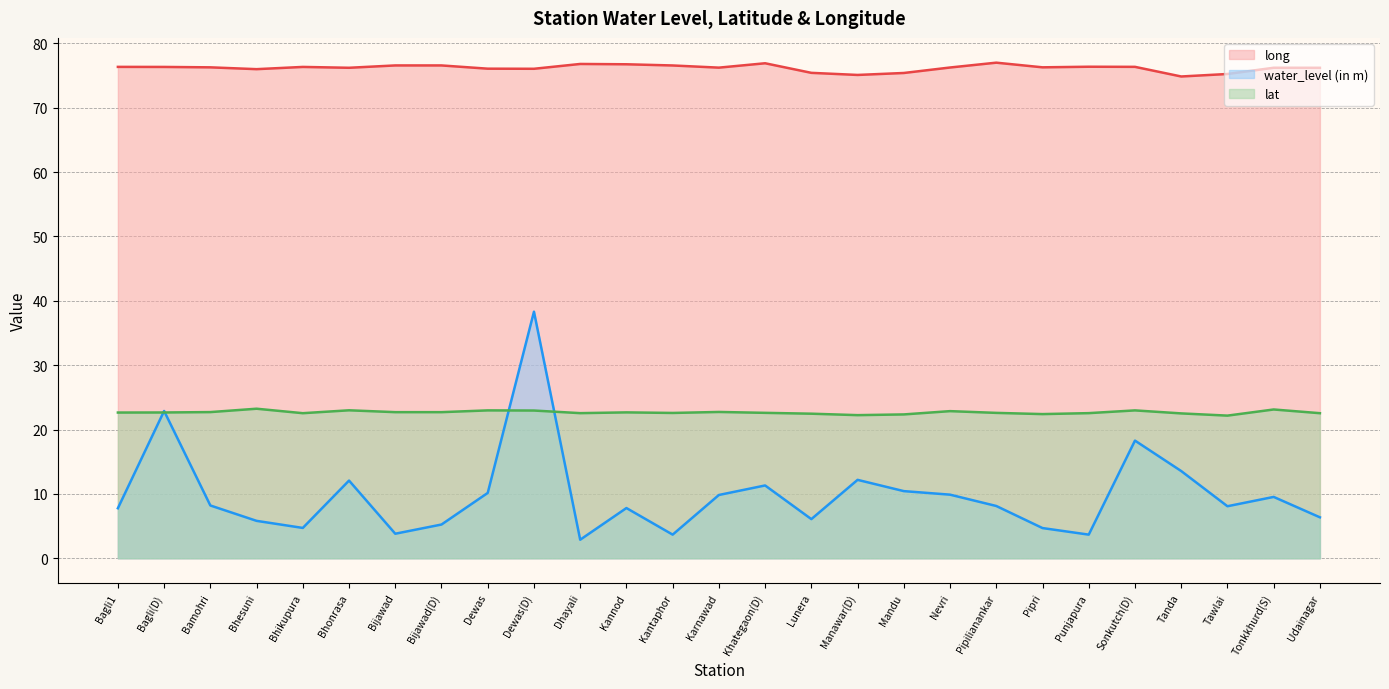

What is the sum of all lat values?

611.9